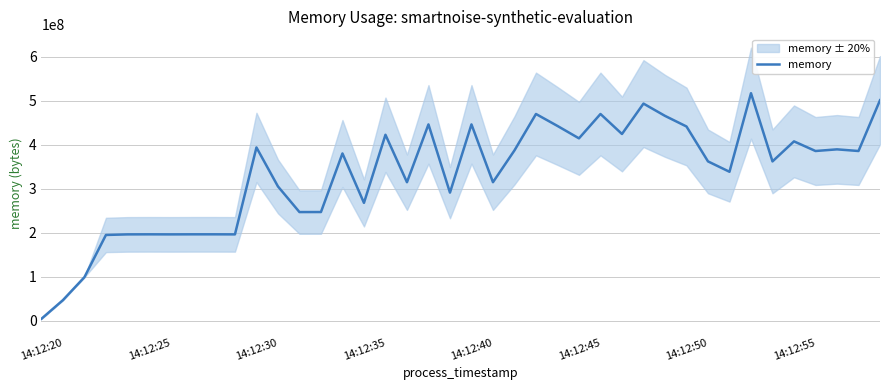

Which category has the lowest value in the memory series?

14:12:20